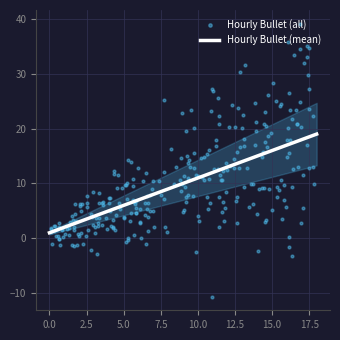

Which has a higher value, 12 or 17?

17